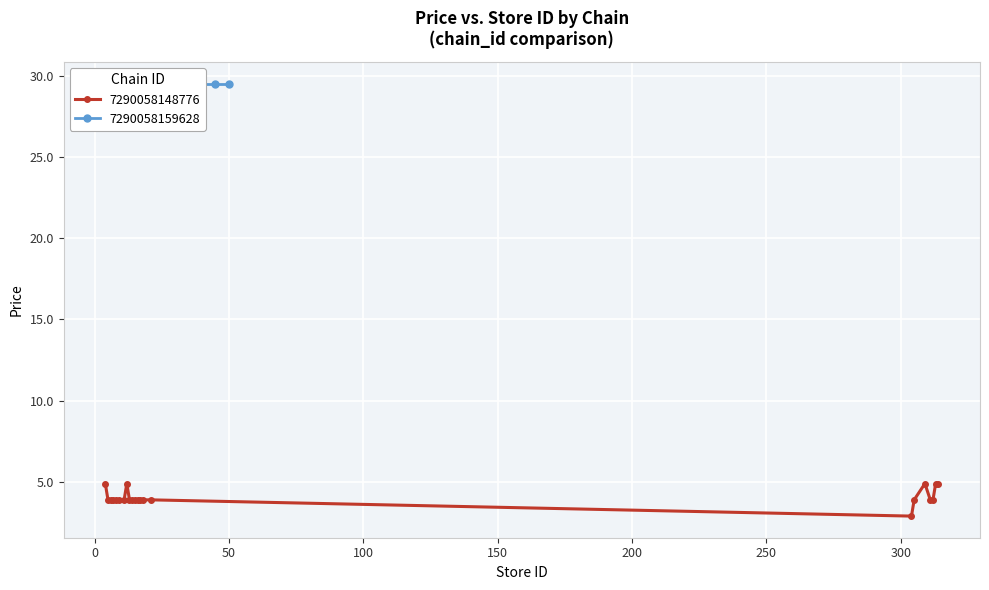

True or false: 7290058148776 has more than 0 interior local peaks.

True